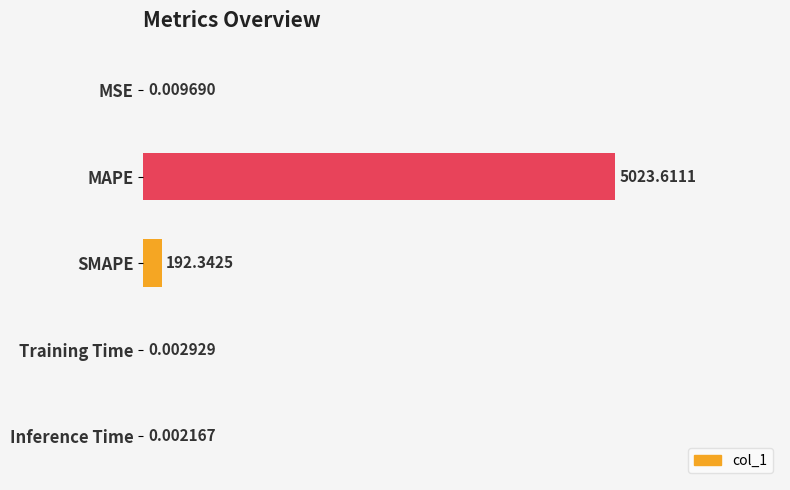

At which label is the value closest to 0?

Inference Time